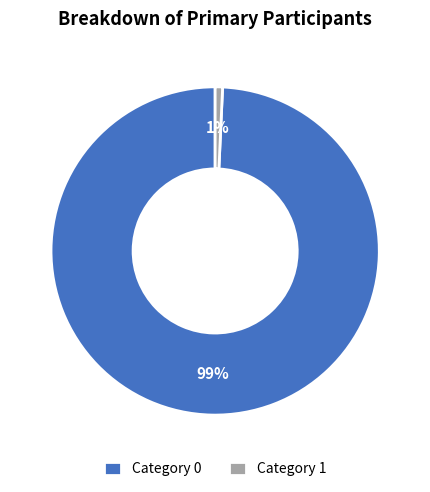

True or false: Category 0 accounts for 89% of the total.

False